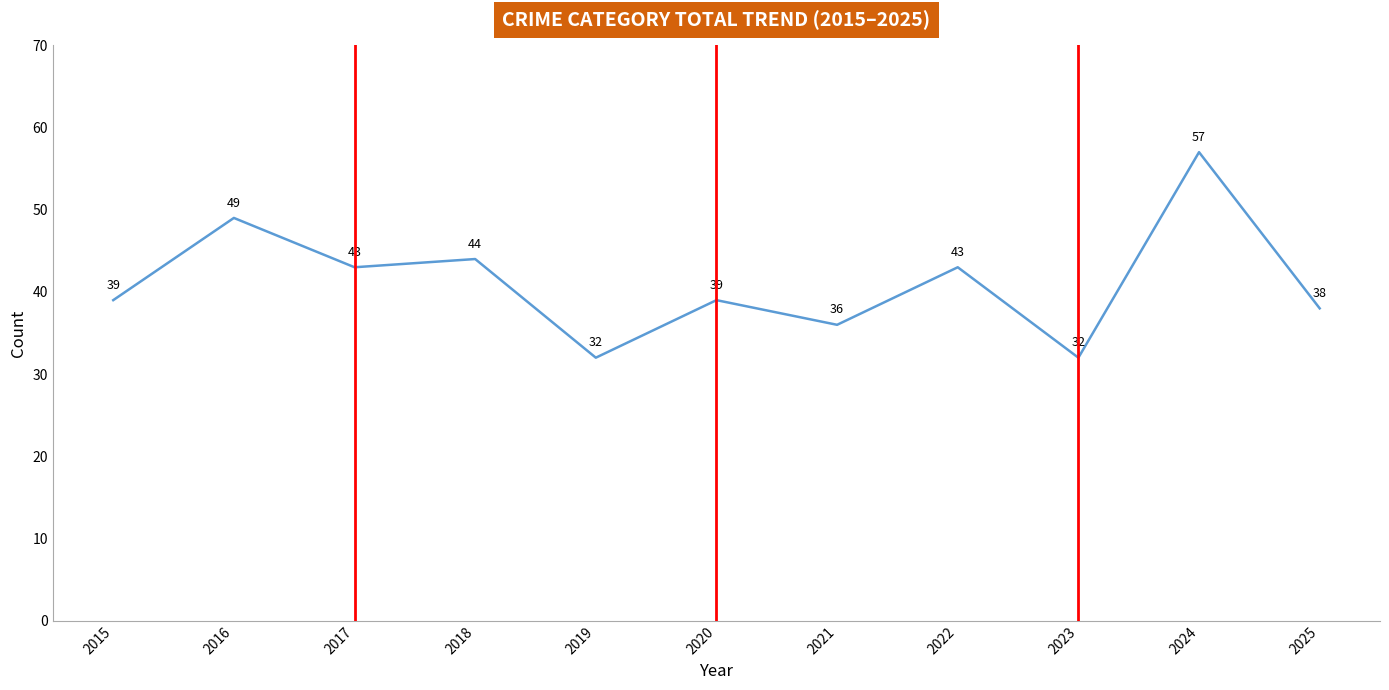

What is the difference between the values at 2016 and 2017?

6